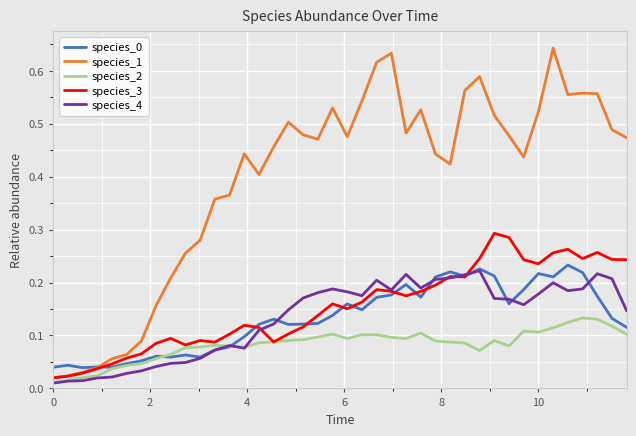

Which series has the widest spread of values?

species_1